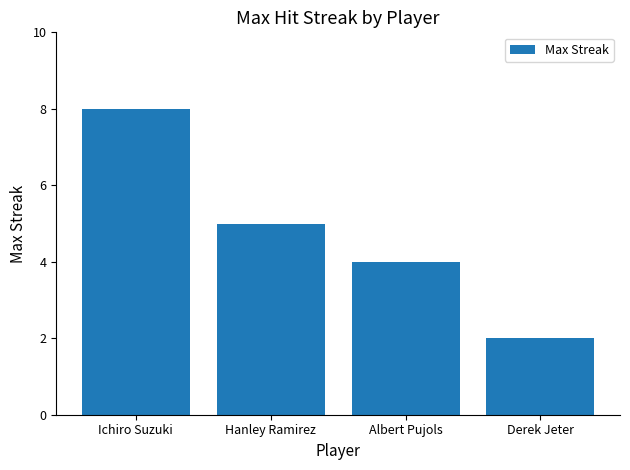

What is the label of the 2nd bar from the left?

Hanley Ramirez